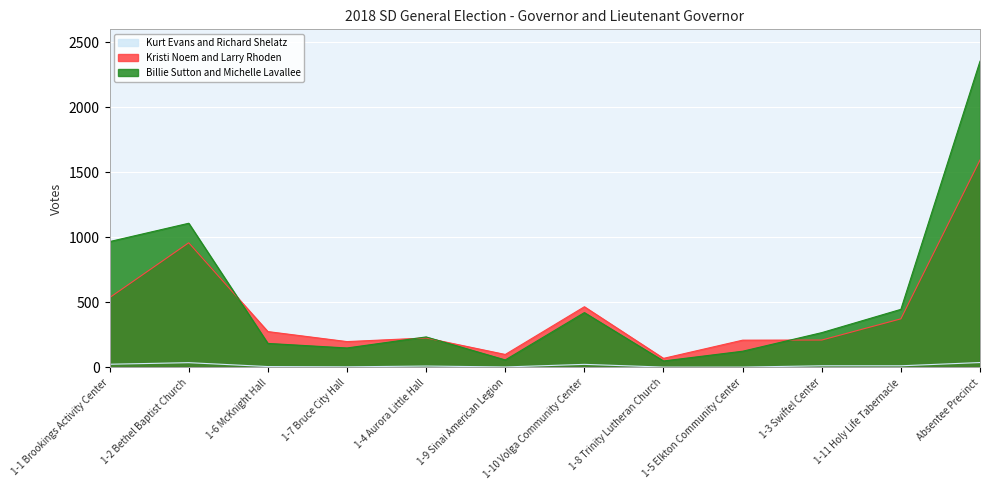

In Billie Sutton and Michelle Lavallee, how many points are lower than both neighbors (excluding endpoints)?

3